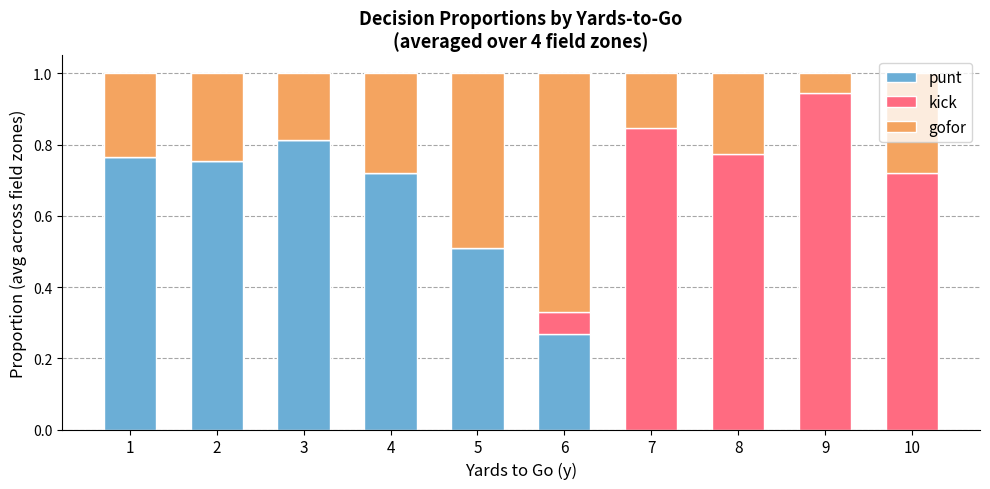

Which category has the highest value in the punt series?

3